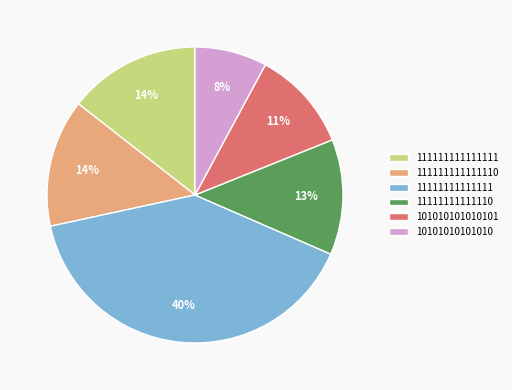

True or false: 10101010101010 accounts for 22% of the total.

False